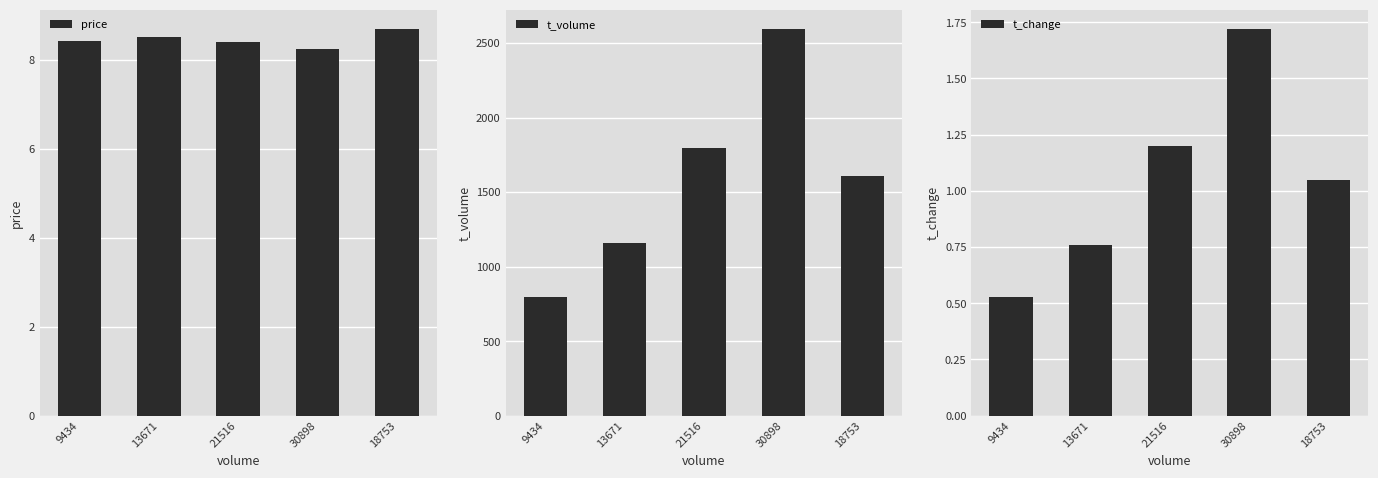

List the labels in order of price value, largest first.

18753, 13671, 9434, 21516, 30898